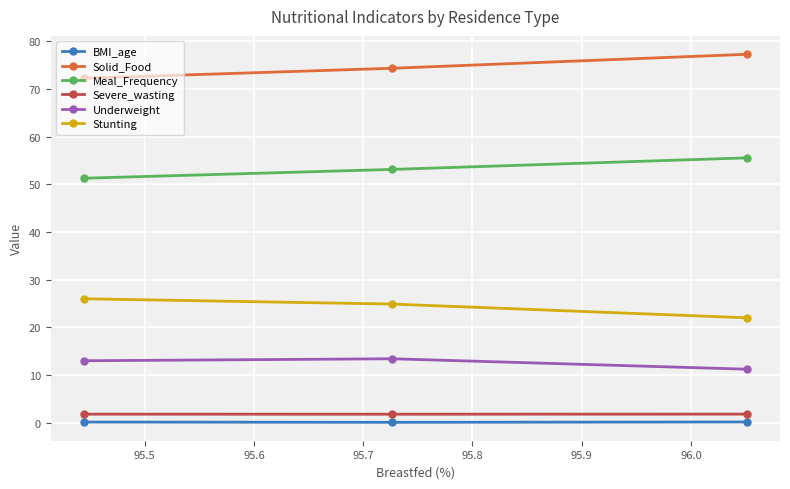

At how many categories does at least one series exceed 51?

3